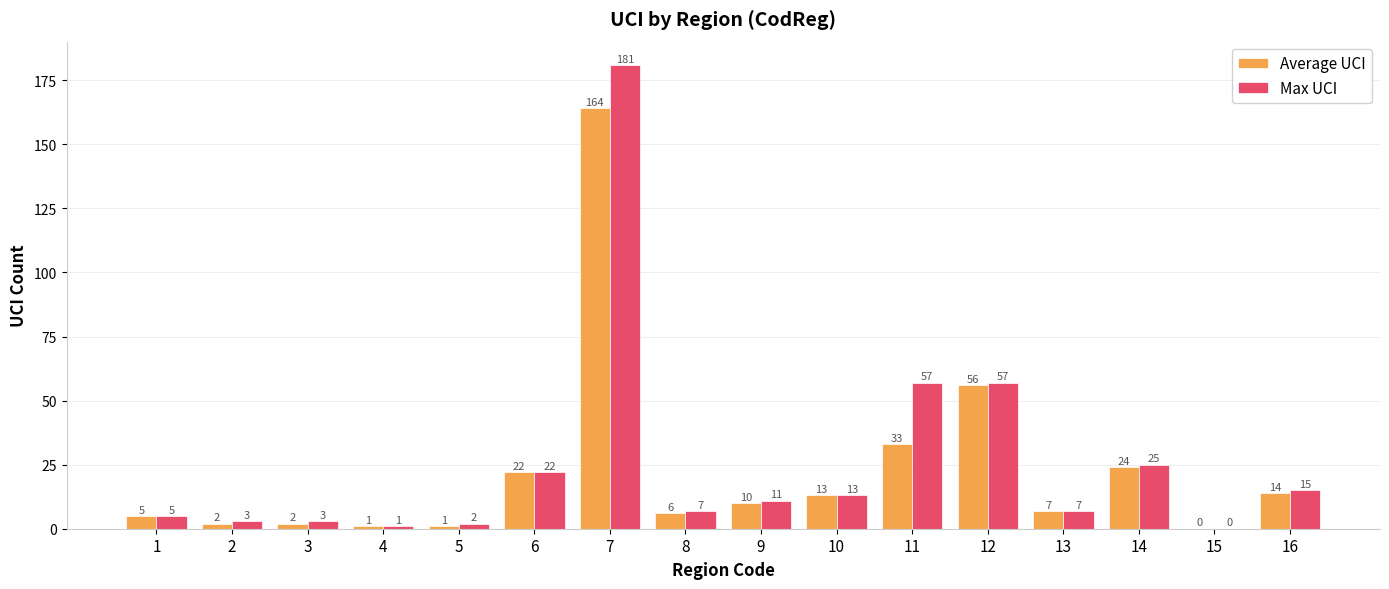

Reading left to right, list all the values displayed in this chart.

Average UCI: 1=5	2=2	3=2	4=1	5=1	6=22	7=164	8=6	9=10	10=13	11=33	12=56	13=7	14=24	15=0	16=14
Max UCI: 1=5	2=3	3=3	4=1	5=2	6=22	7=181	8=7	9=11	10=13	11=57	12=57	13=7	14=25	15=0	16=15